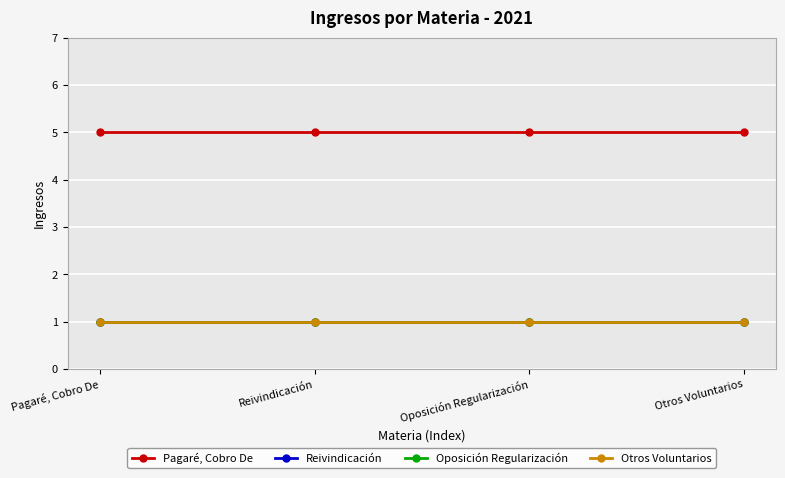

What is the lowest value of the Pagaré, Cobro De series?

5